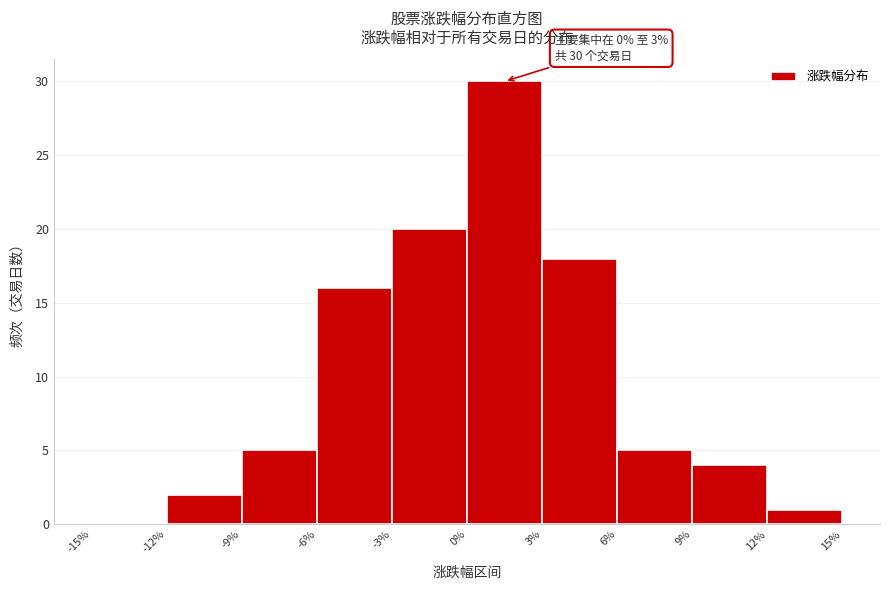

Which range on the x-axis has the tallest bar?

0% to 3%